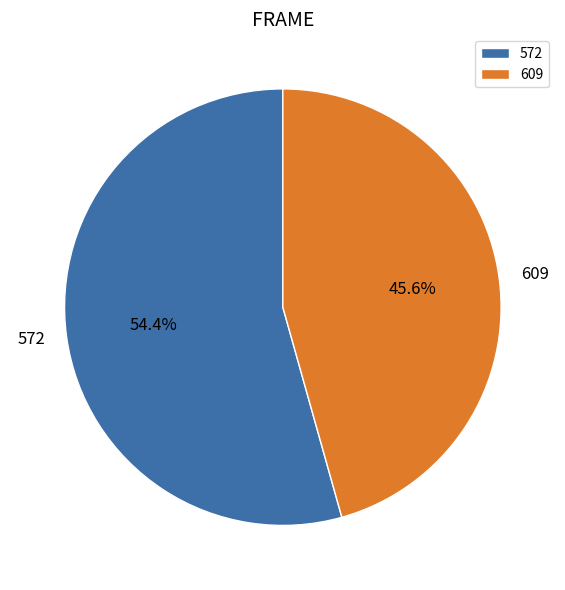

What is the smallest slice in the pie chart?

609